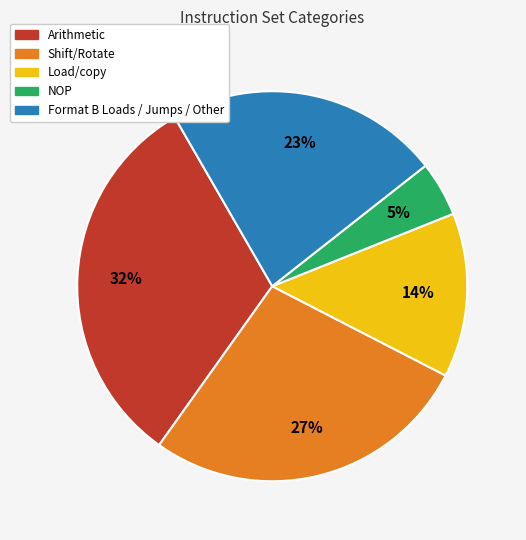

Combined, do NOP and Arithmetic account for over 50%?

No